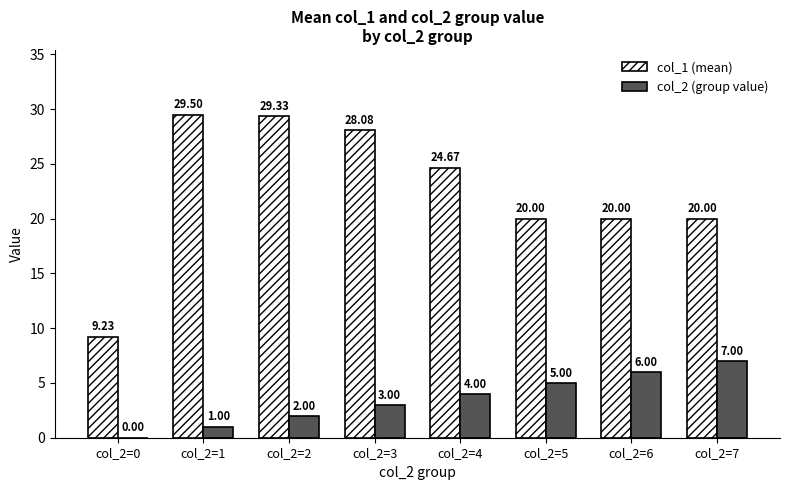

What is the maximum value shown in the chart?

29.5